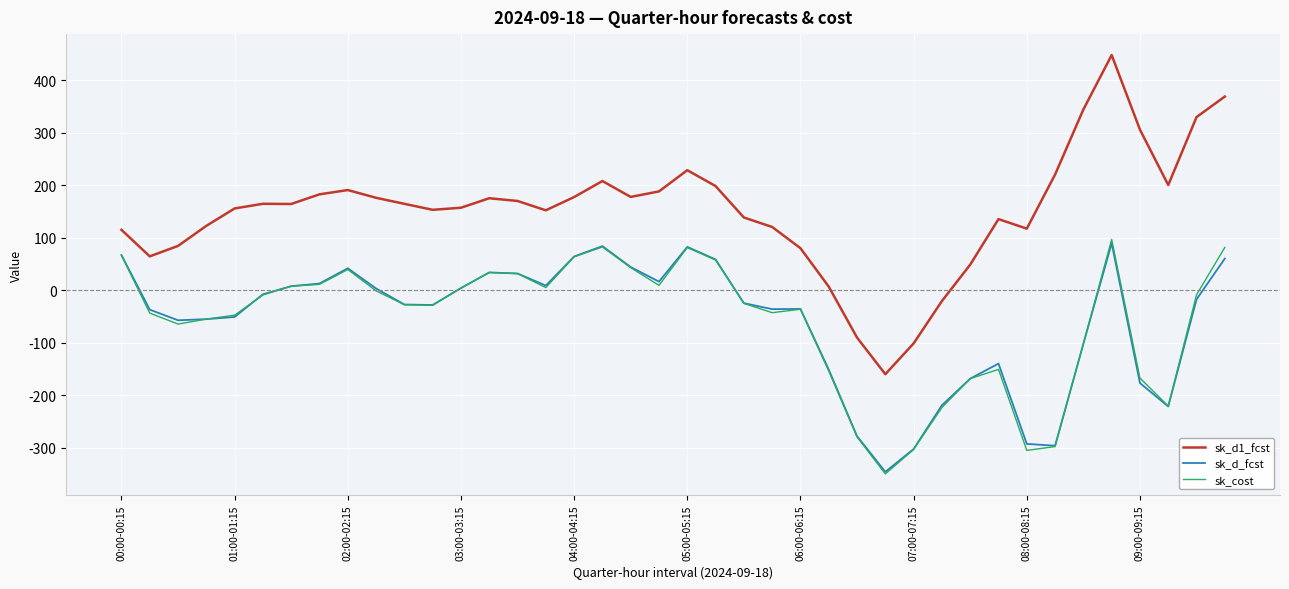

Which series has the largest range (max minus min)?

sk_d1_fcst